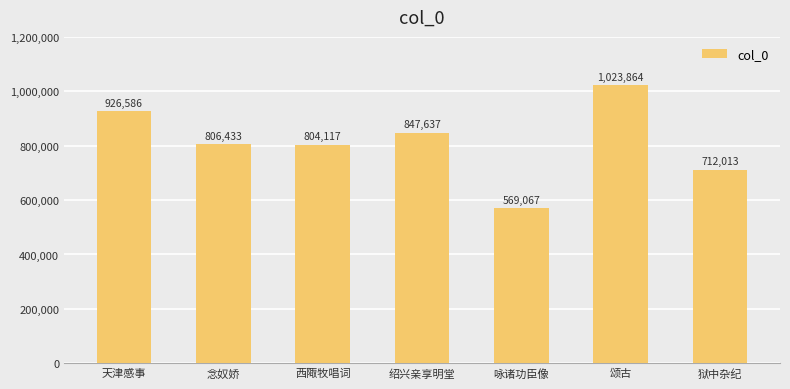

What is the label of the 1st bar from the left?

天津感事